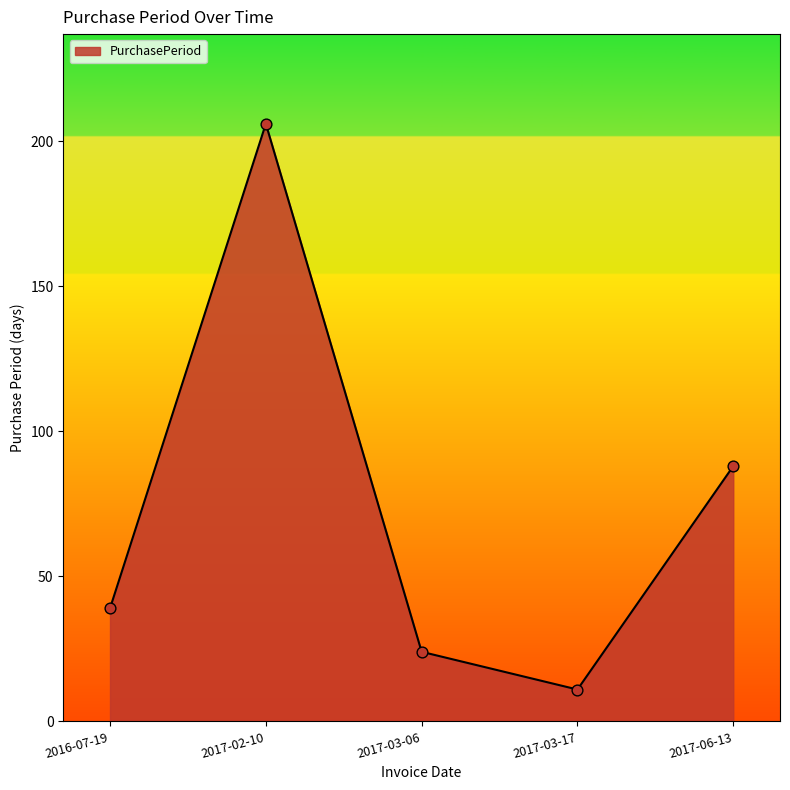

Approximately how many times larger is the value at 2017-02-10 compared to 2017-03-17?

18.7